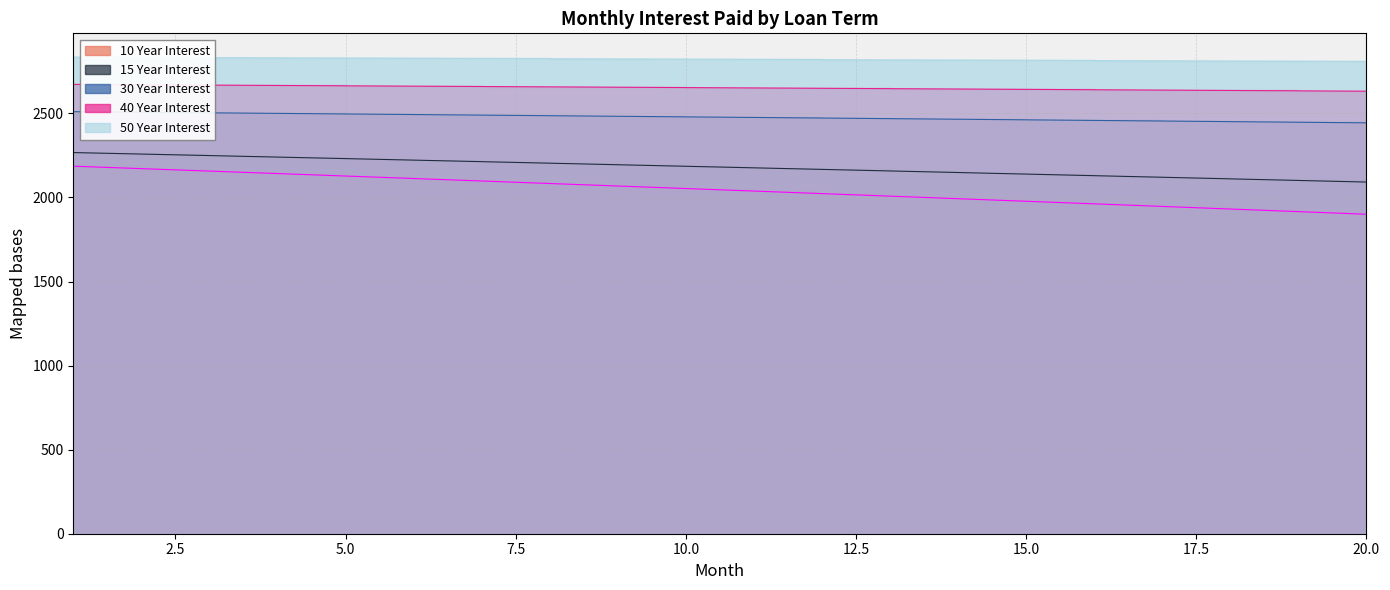

Reading left to right, list all the values displayed in this chart.

10 Year Interest: 2186.3	2171.7	2157.1	2142.4	2127.7	2112.9	2098.1	2083.2	2068.3	2053.3	2038.3	2023.2	2008.0	1992.8	1977.6	1962.3	1946.9	1931.5	1916.0	1900.4
15 Year Interest: 2267.3	2258.4	2249.4	2240.4	2231.4	2222.3	2213.2	2204.1	2194.9	2185.7	2176.5	2167.2	2157.9	2148.6	2139.2	2129.8	2120.4	2110.9	2101.4	2091.9
30 Year Interest: 2510.5	2507.1	2503.8	2500.3	2496.9	2493.5	2490.1	2486.6	2483.1	2479.6	2476.1	2472.6	2469.1	2465.6	2462.0	2458.5	2454.9	2451.3	2447.7	2444.1
40 Year Interest: 2672.7	2670.6	2668.5	2666.5	2664.4	2662.3	2660.2	2658.1	2656.0	2653.9	2651.7	2649.6	2647.5	2645.3	2643.2	2641.0	2638.8	2636.6	2634.4	2632.3
50 Year Interest: 2834.8	2833.5	2832.2	2830.8	2829.5	2828.2	2826.8	2825.5	2824.2	2822.8	2821.4	2820.1	2818.7	2817.3	2816.0	2814.6	2813.2	2811.8	2810.4	2809.0